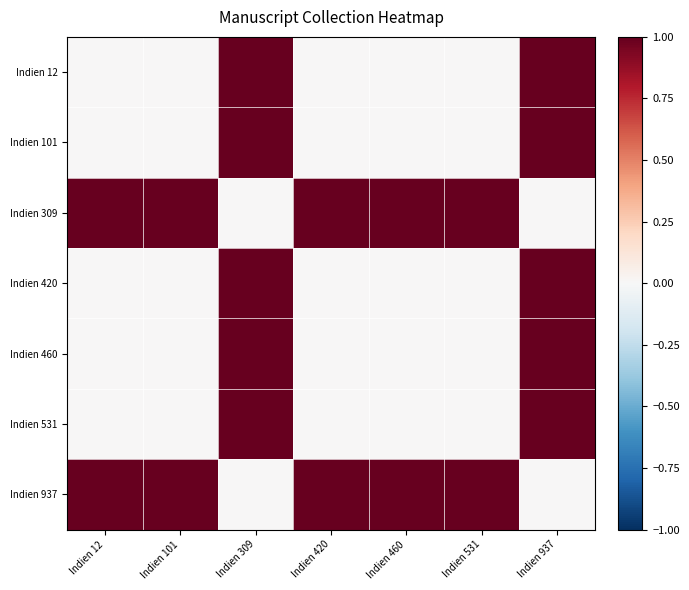

At which category is the sum across all series the highest?

Indien 309